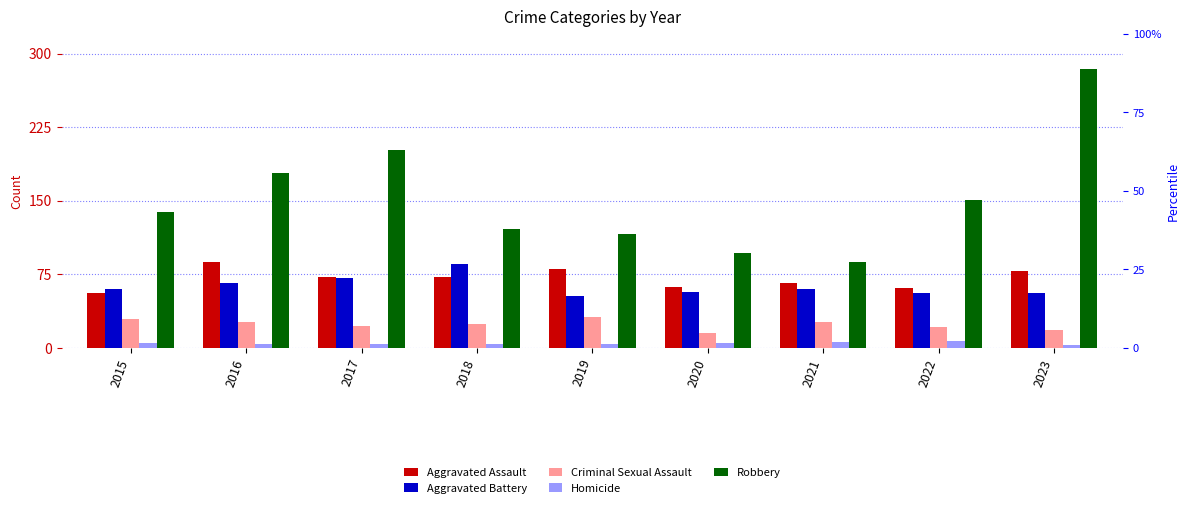

True or false: Robbery has a value of 51 at 2015.

False